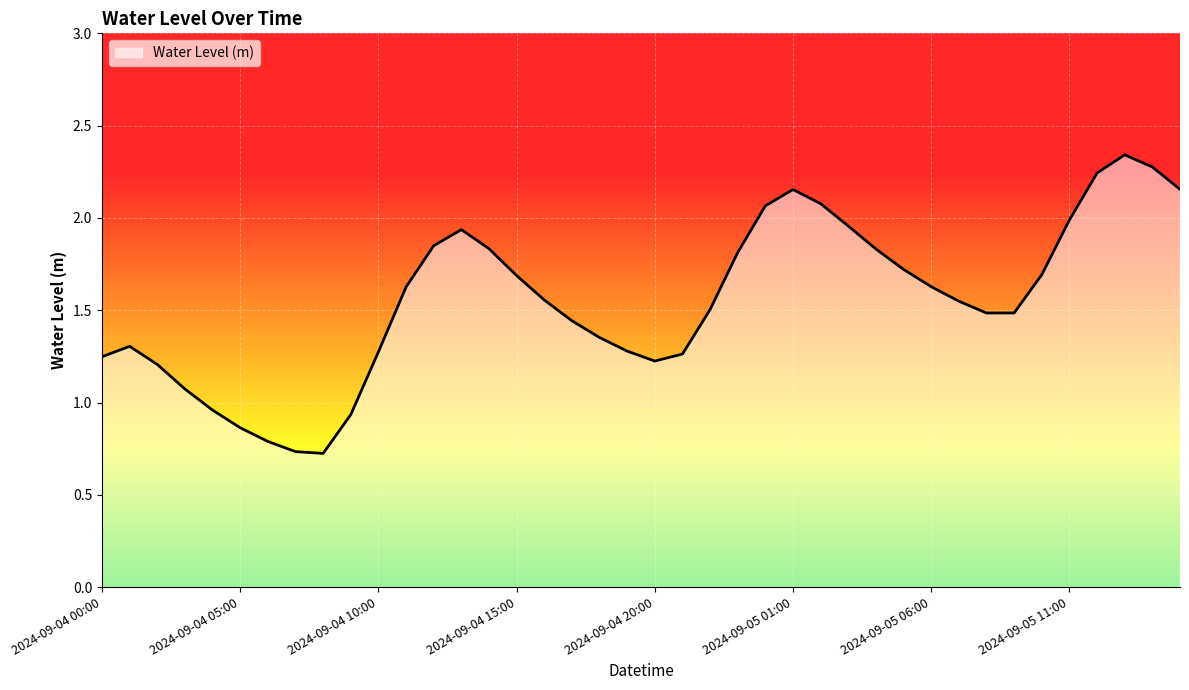

What is the sum of all values?

62.1